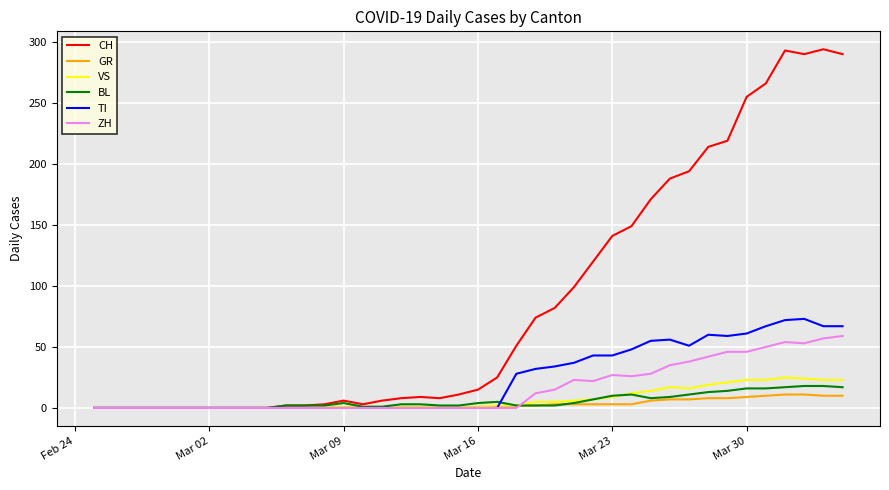

What is the maximum value for VS?

25